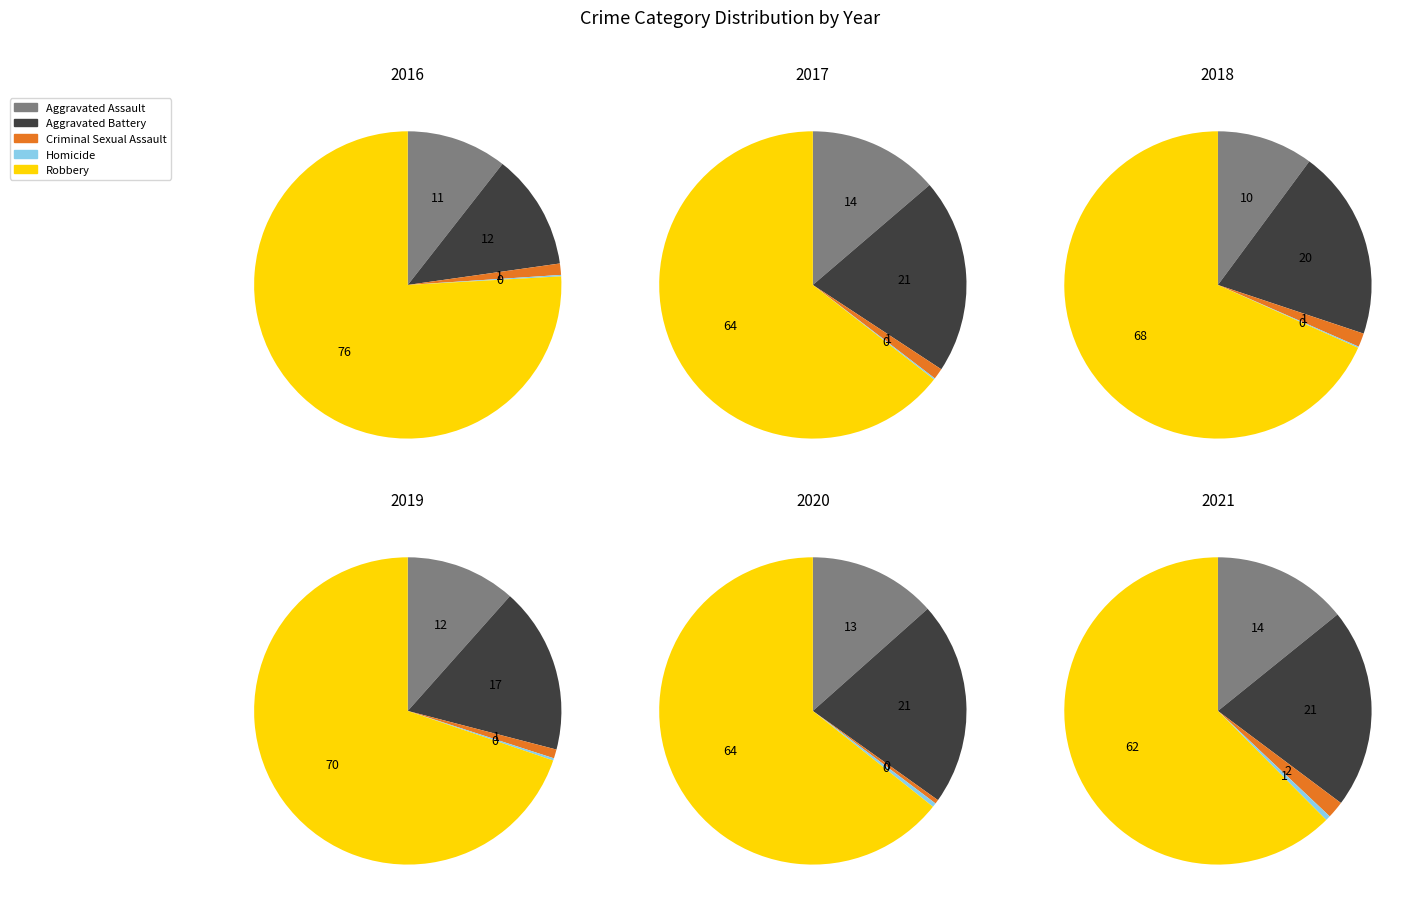

How many slices are in this pie chart?

5